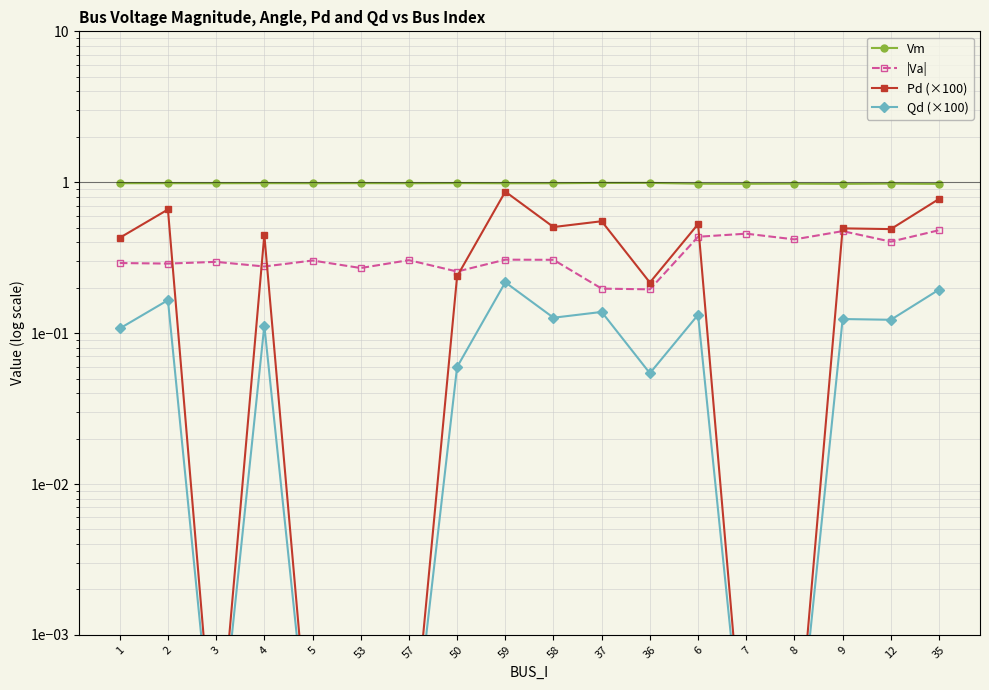

True or false: Qd (×100) and Pd (×100) intersect in this chart.

False